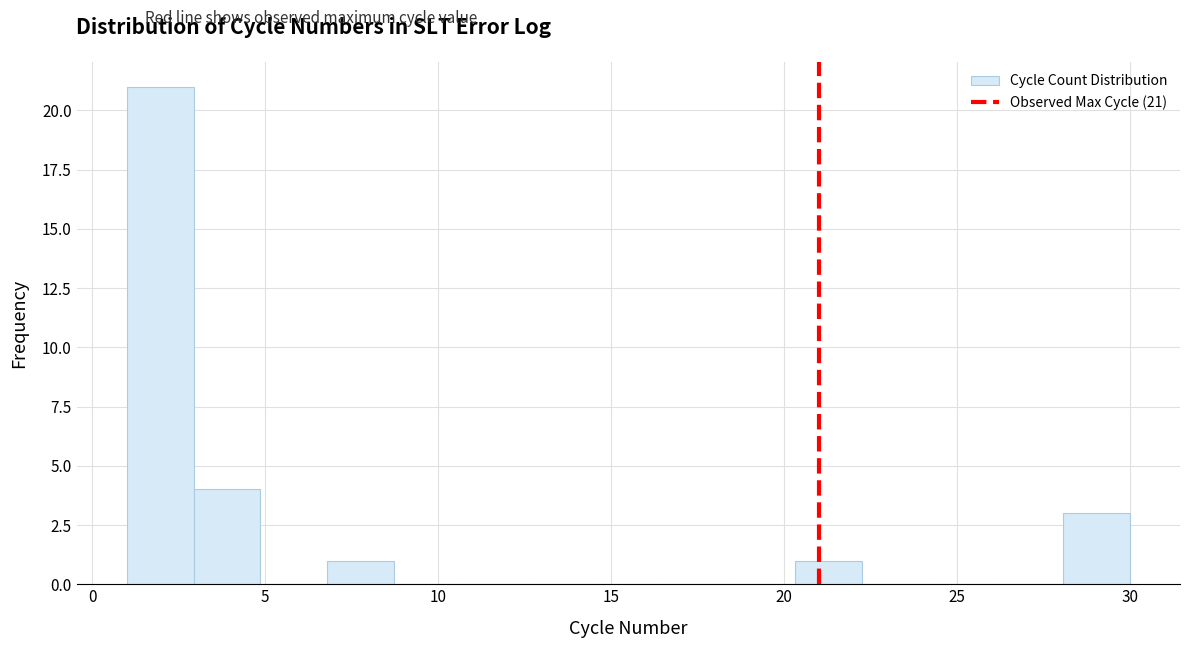

Read against the x-axis, roughly where is the centre of the tallest bar?

2.0